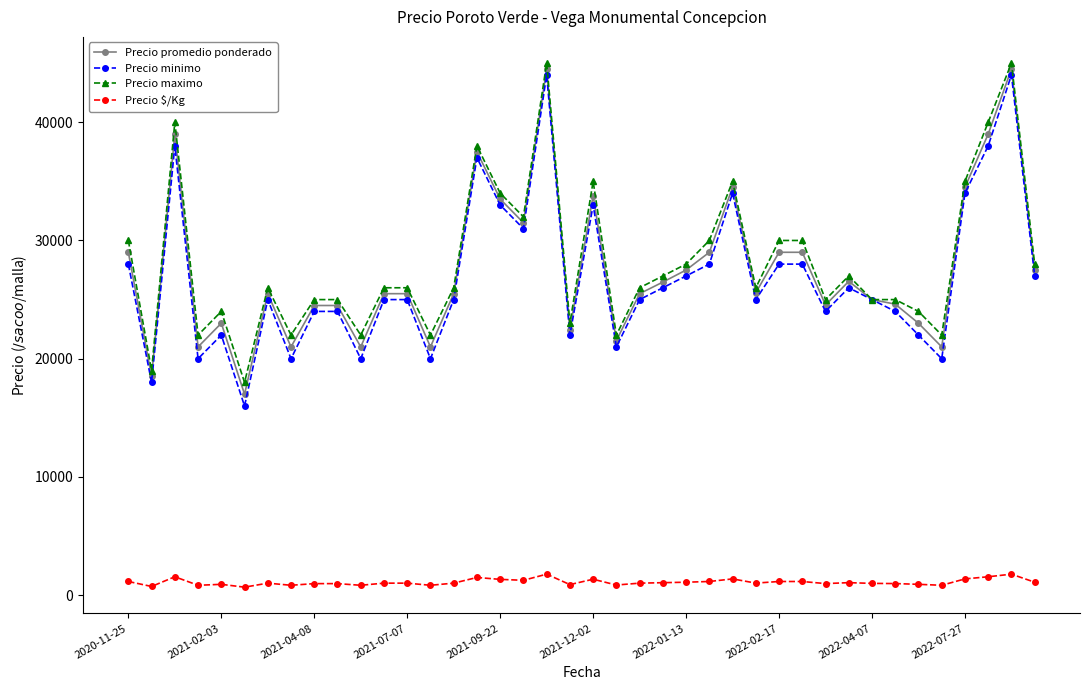

Count the number of data series in this chart.

4